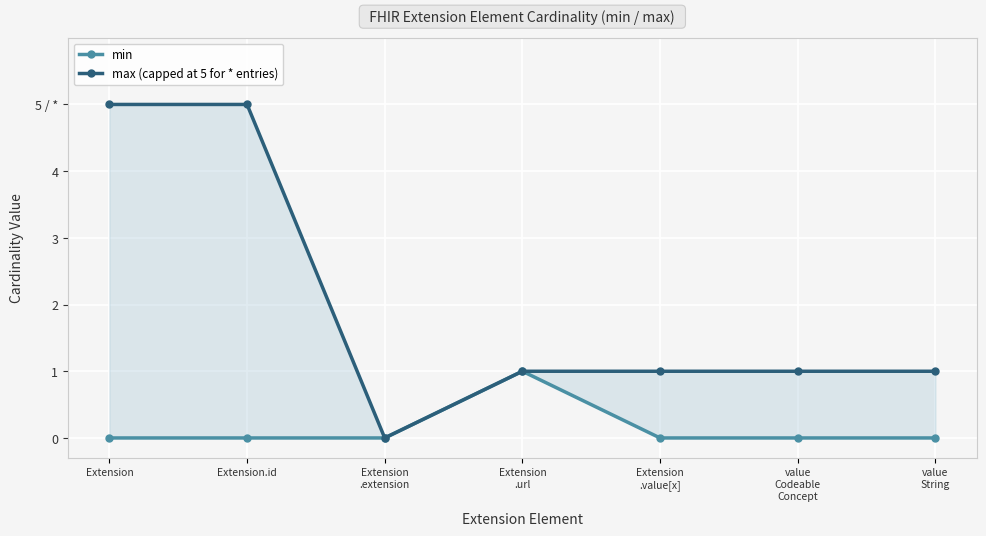

What is the label of the 3rd point from the left?

Extension
.extension